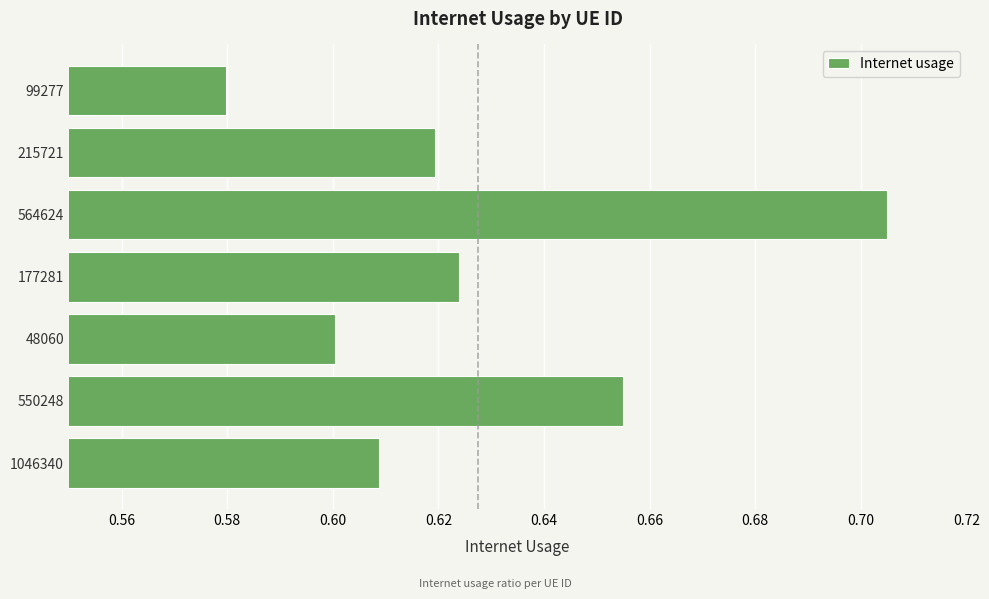

What is the sum of all values?

4.4